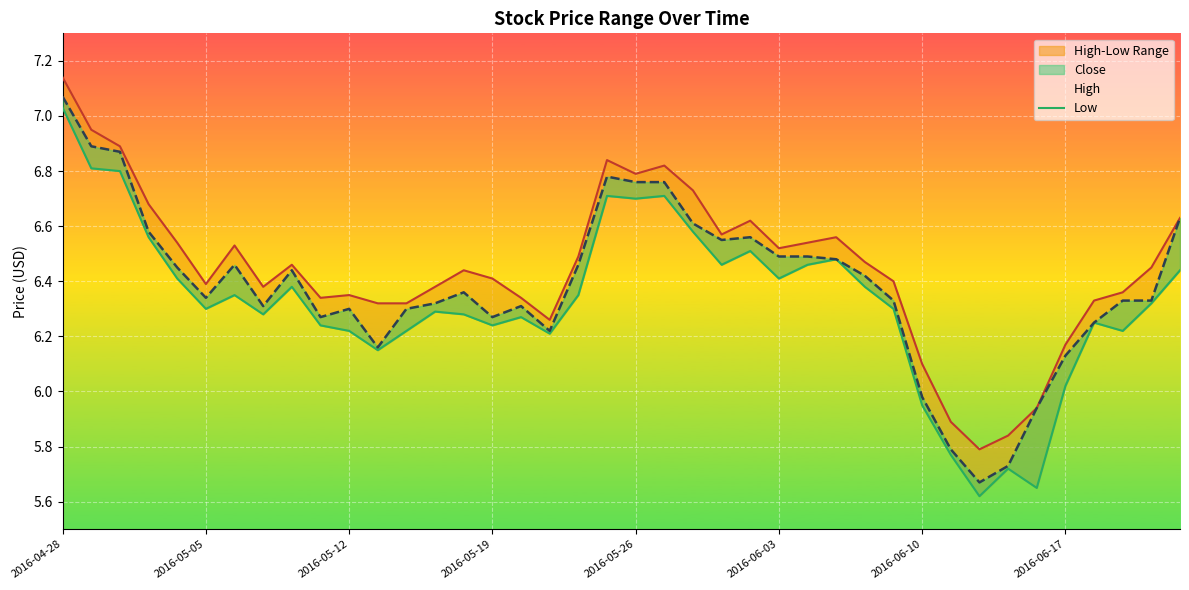

Which has a higher value, 2016-04-28 or 23?

2016-04-28